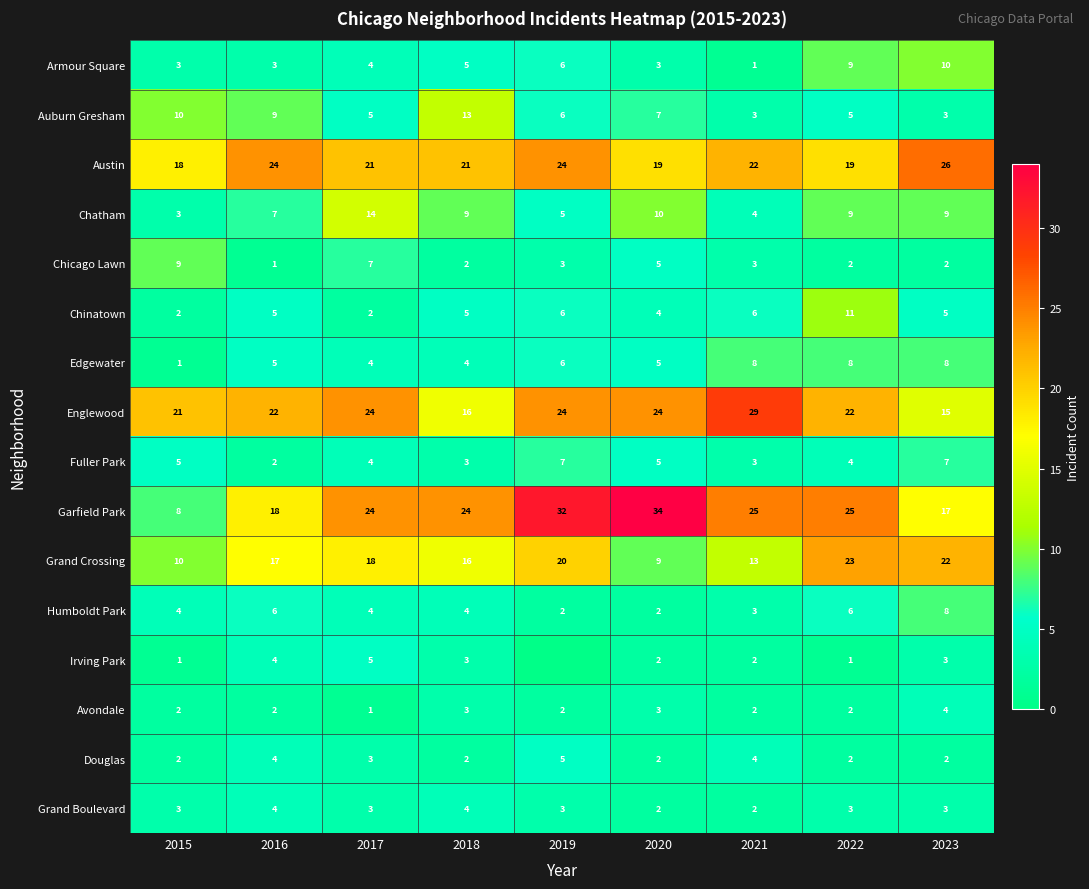

The Chinatown series shows 11 at 2019. True or false?

False